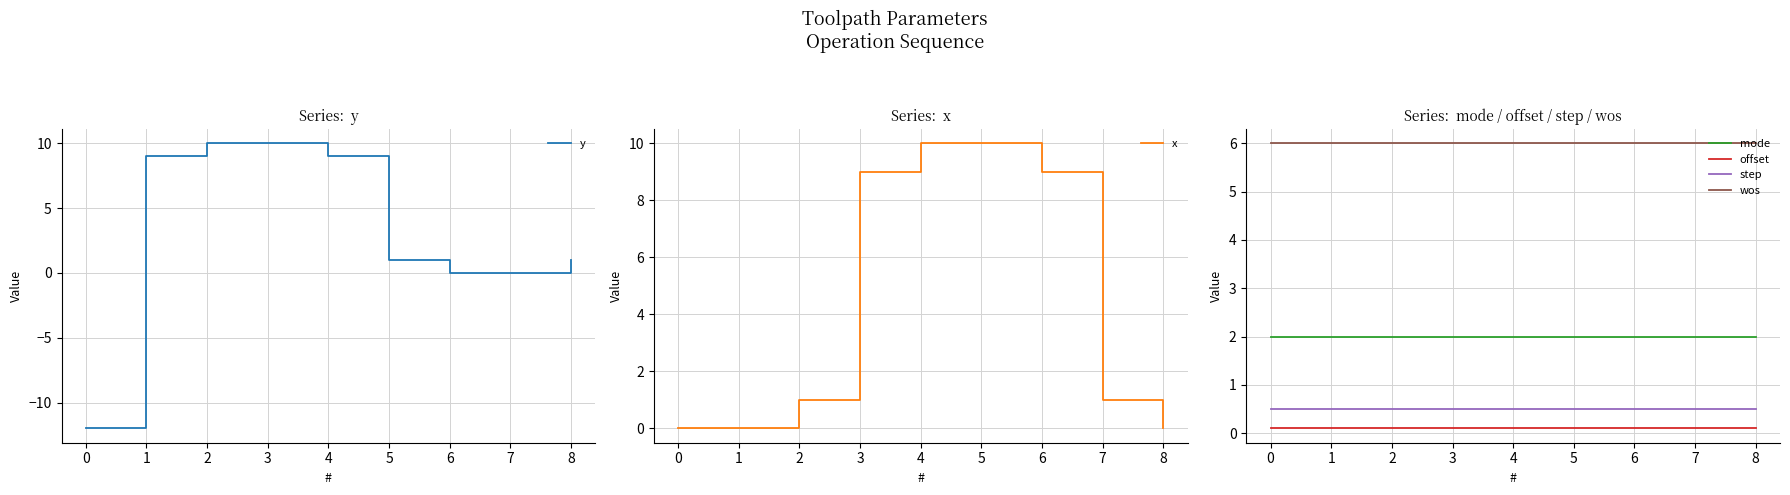

Is it true that wos equals 6.0 at 1?

True